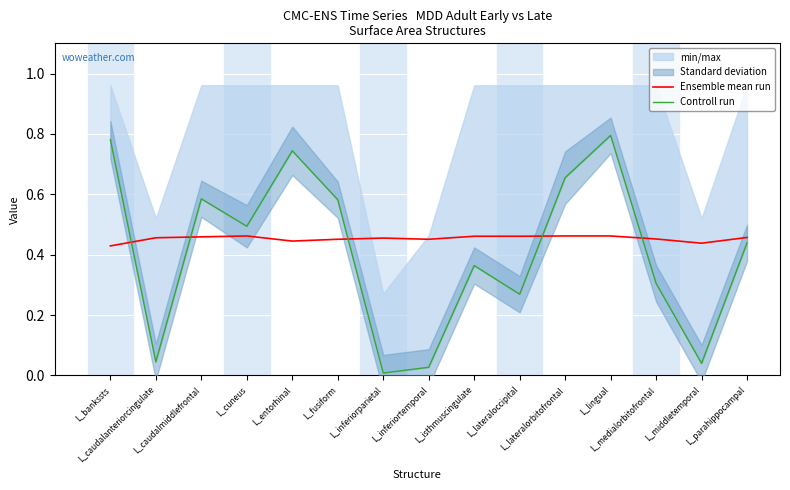

Which series changed the most between L_inferiorparietal and L_parahippocampal?

Controll run